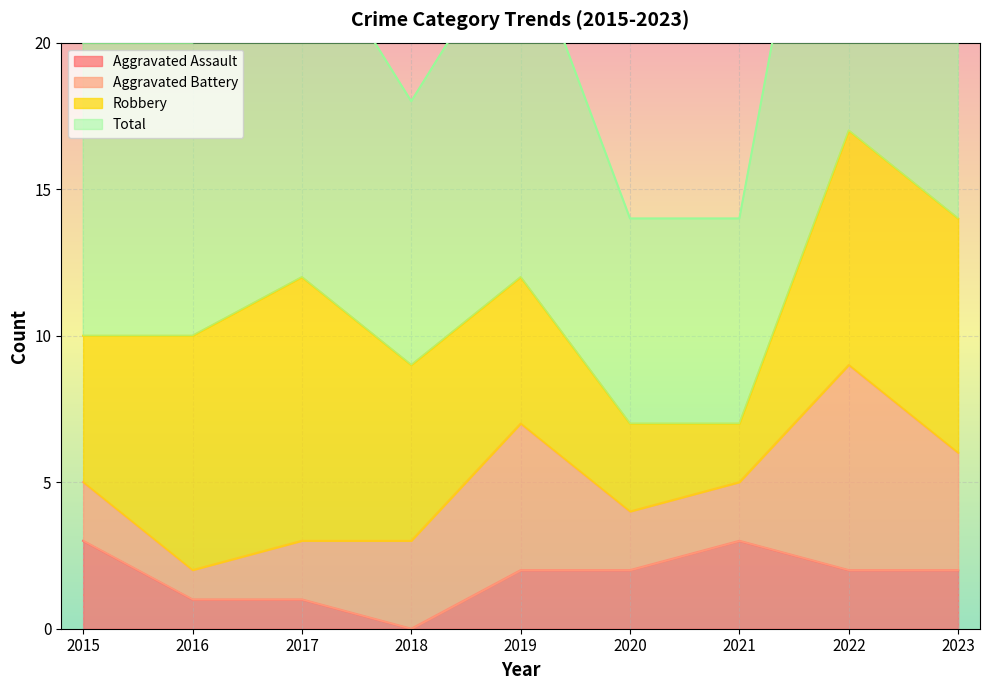

True or false: Aggravated Assault has a value of -1 at 2018.

False